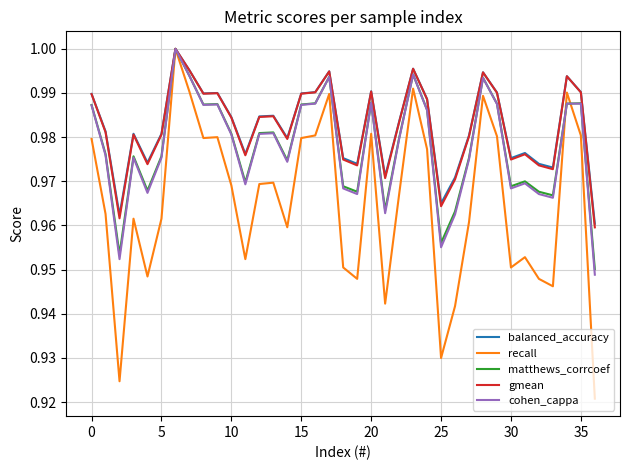

Which series has the largest range (max minus min)?

recall